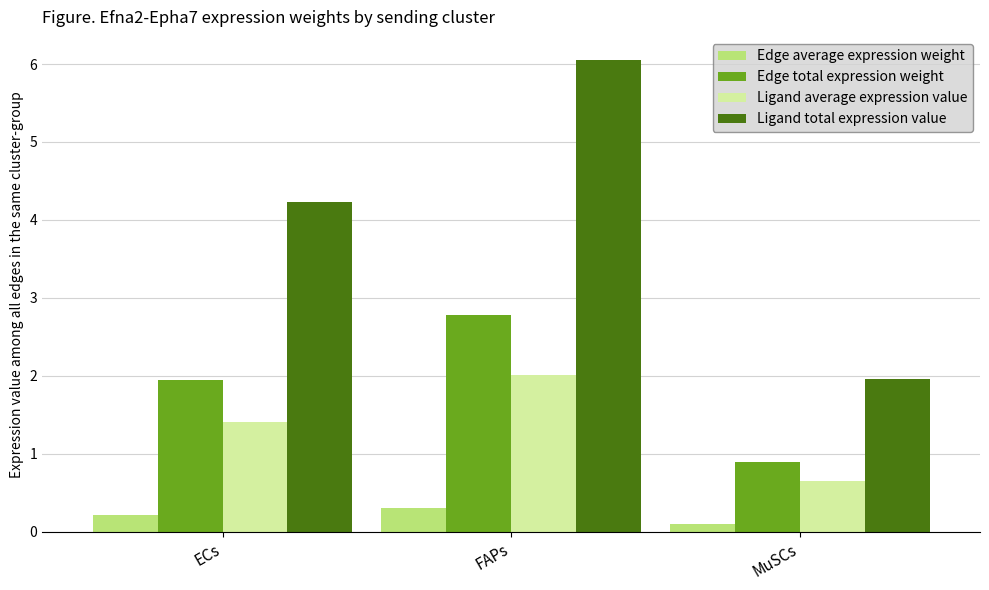

At which label does Ligand total expression value reach its minimum?

MuSCs